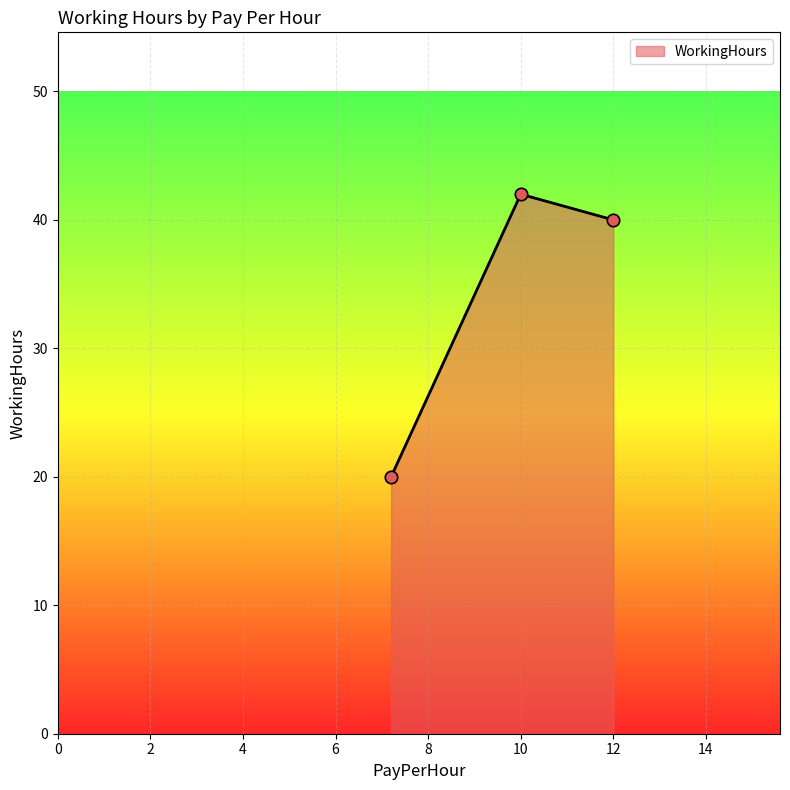

Approximately how many times larger is the value at 7.2 compared to 12.0?

0.5